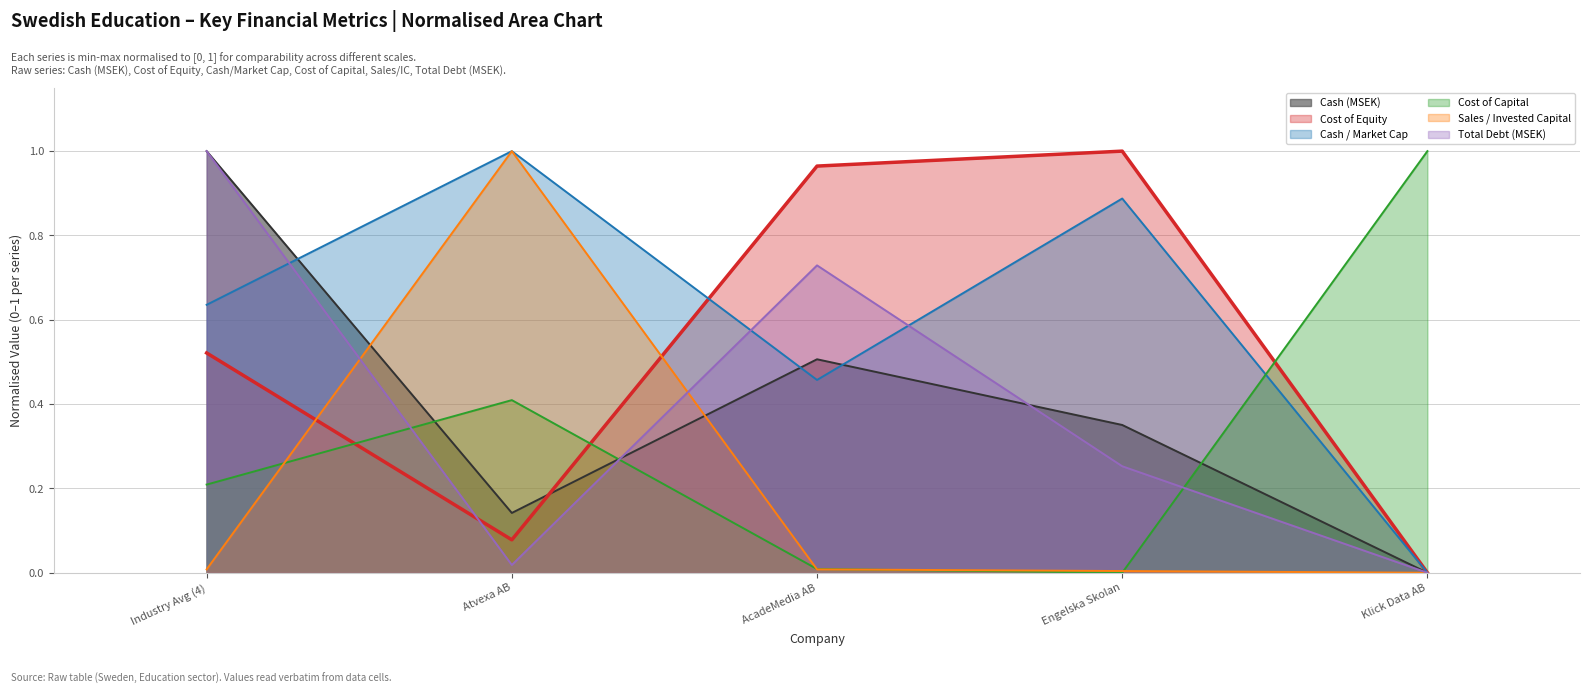

Rank the series by their maximum value, from highest to lowest.

cash, cash_market_cap, cost_equity, sales_invested_capital, cost_capital, debt_total